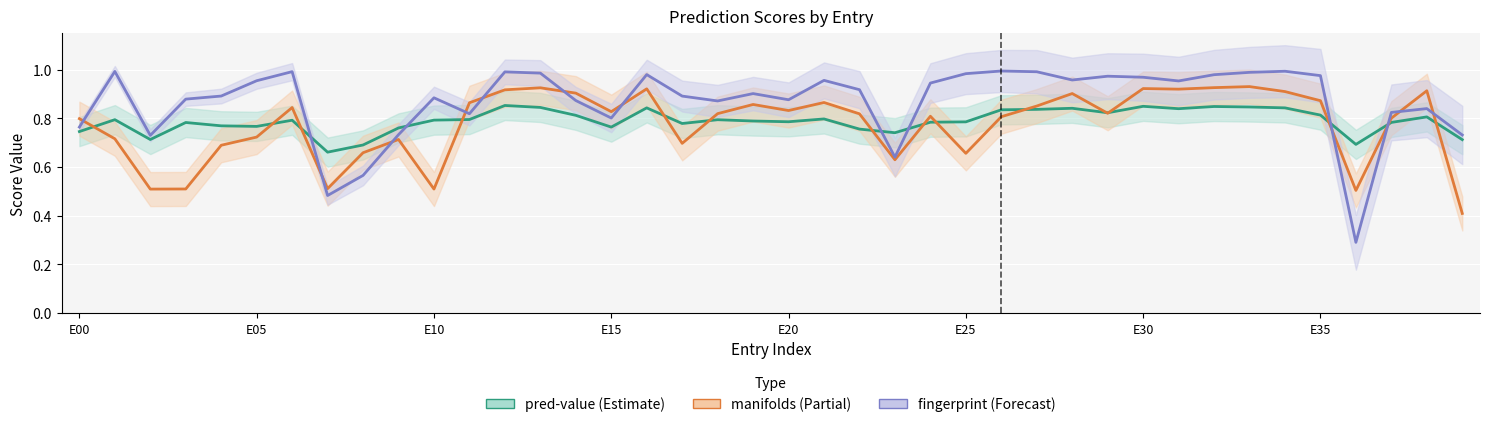

At which label is manifolds closest to 0?

39